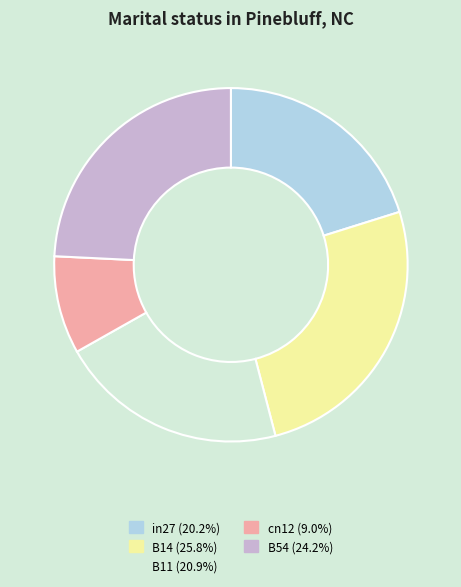

Which slice is the largest?

B14